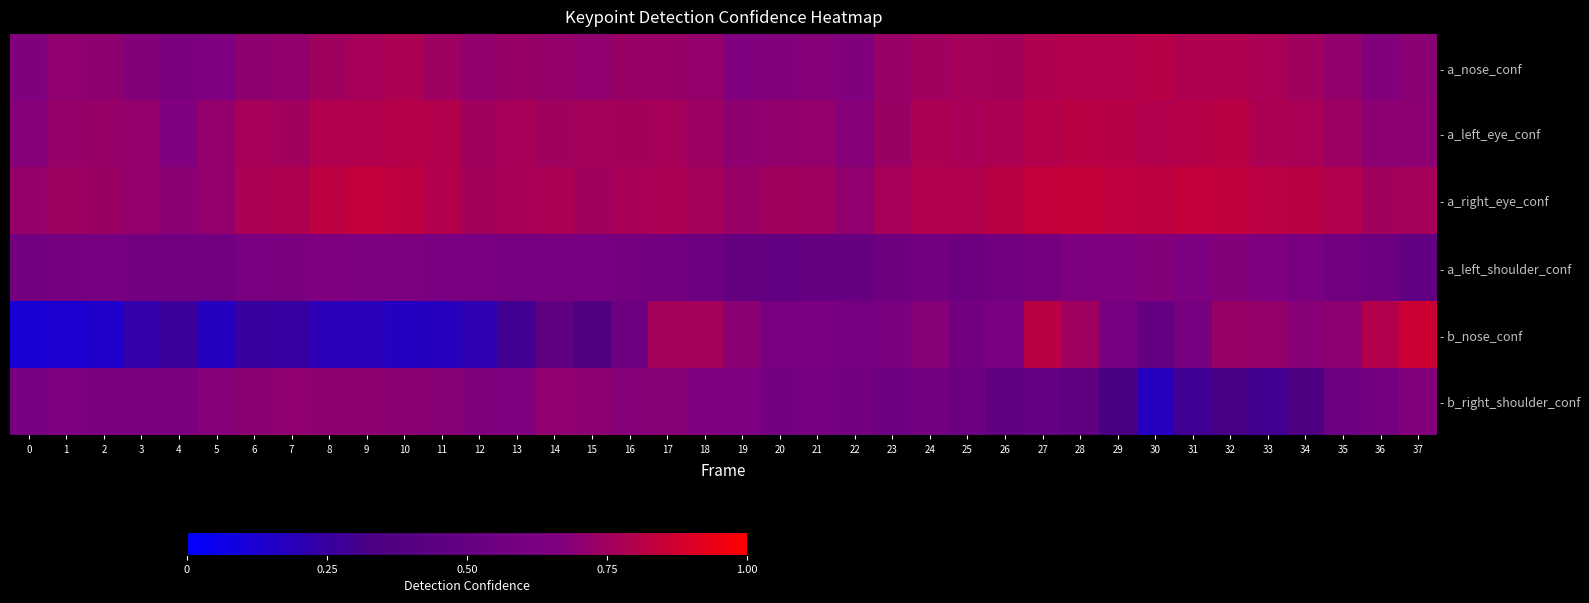

Reading right to left, what are all the values shown in this chart?

- a_nose_conf: 37=0.7	36=0.7	35=0.7	34=0.8	33=0.8	32=0.8	31=0.8	30=0.8	29=0.8	28=0.8	27=0.8	26=0.8	25=0.8	24=0.8	23=0.7	22=0.7	21=0.7	20=0.7	19=0.7	18=0.7	17=0.7	16=0.7	15=0.7	14=0.7	13=0.7	12=0.7	11=0.7	10=0.8	9=0.8	8=0.8	7=0.7	6=0.7	5=0.7	4=0.6	3=0.7	2=0.7	1=0.7	0=0.7
- a_left_eye_conf: 37=0.7	36=0.7	35=0.7	34=0.8	33=0.8	32=0.8	31=0.8	30=0.8	29=0.8	28=0.8	27=0.8	26=0.8	25=0.8	24=0.8	23=0.7	22=0.7	21=0.7	20=0.7	19=0.7	18=0.7	17=0.8	16=0.8	15=0.8	14=0.8	13=0.8	12=0.8	11=0.8	10=0.8	9=0.8	8=0.8	7=0.8	6=0.8	5=0.7	4=0.7	3=0.7	2=0.7	1=0.7	0=0.7
- a_right_eye_conf: 37=0.8	36=0.8	35=0.8	34=0.8	33=0.8	32=0.8	31=0.8	30=0.8	29=0.8	28=0.8	27=0.8	26=0.8	25=0.8	24=0.8	23=0.8	22=0.7	21=0.7	20=0.8	19=0.7	18=0.8	17=0.8	16=0.8	15=0.8	14=0.8	13=0.8	12=0.8	11=0.8	10=0.8	9=0.8	8=0.8	7=0.8	6=0.8	5=0.7	4=0.7	3=0.7	2=0.7	1=0.7	0=0.7
- a_left_shoulder_conf: 37=0.5	36=0.5	35=0.6	34=0.6	33=0.7	32=0.7	31=0.6	30=0.7	29=0.7	28=0.6	27=0.6	26=0.6	25=0.5	24=0.6	23=0.6	22=0.5	21=0.5	20=0.5	19=0.5	18=0.5	17=0.6	16=0.6	15=0.6	14=0.6	13=0.6	12=0.6	11=0.6	10=0.6	9=0.6	8=0.7	7=0.6	6=0.6	5=0.6	4=0.6	3=0.6	2=0.6	1=0.6	0=0.6
- b_nose_conf: 37=0.9	36=0.8	35=0.7	34=0.7	33=0.7	32=0.7	31=0.6	30=0.5	29=0.6	28=0.7	27=0.8	26=0.6	25=0.6	24=0.7	23=0.6	22=0.6	21=0.6	20=0.6	19=0.7	18=0.8	17=0.8	16=0.6	15=0.4	14=0.5	13=0.3	12=0.2	11=0.2	10=0.2	9=0.2	8=0.2	7=0.2	6=0.3	5=0.2	4=0.3	3=0.2	2=0.1	1=0.1	0=0.1
- b_right_shoulder_conf: 37=0.7	36=0.6	35=0.5	34=0.4	33=0.3	32=0.3	31=0.3	30=0.2	29=0.3	28=0.5	27=0.5	26=0.5	25=0.5	24=0.6	23=0.5	22=0.6	21=0.6	20=0.6	19=0.7	18=0.7	17=0.7	16=0.7	15=0.7	14=0.7	13=0.7	12=0.7	11=0.7	10=0.7	9=0.7	8=0.7	7=0.7	6=0.7	5=0.7	4=0.6	3=0.6	2=0.6	1=0.7	0=0.6